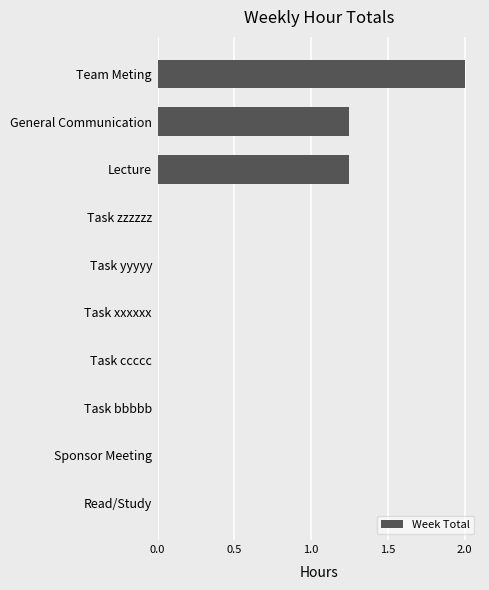

Is it true that the value at Read/Study is 0.0?

True